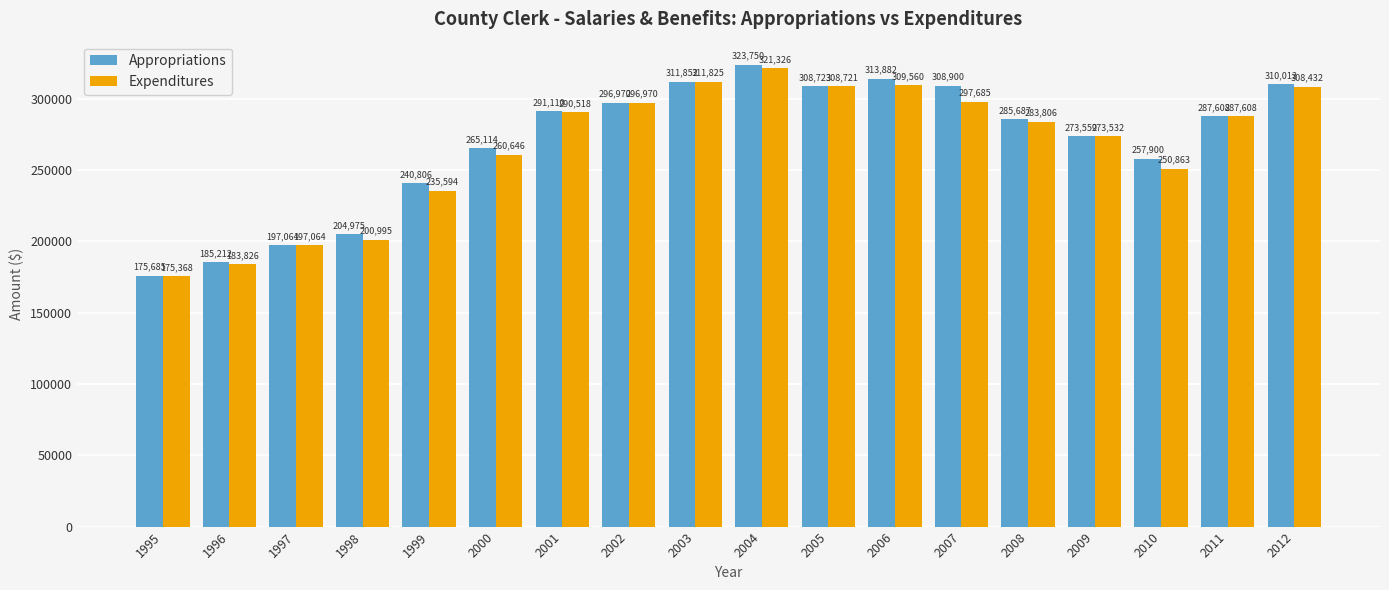

List the series in order of their peak value, highest first.

Appropriations, Expenditures